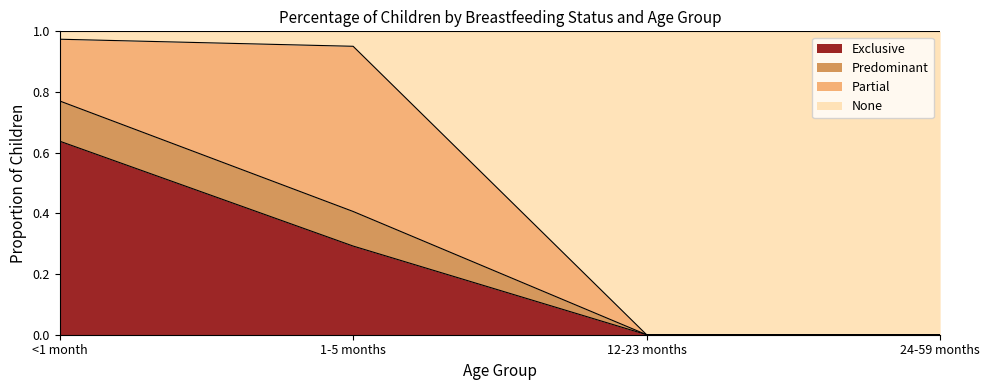

How many values in Exclusive are above zero?

2